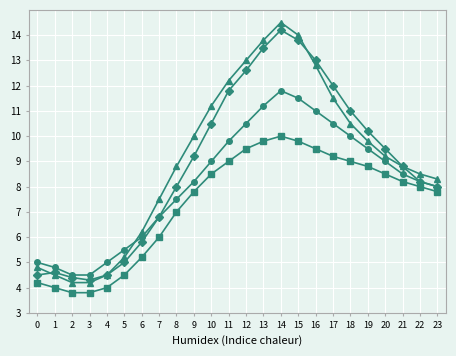

At which category does the chart reach its peak across all series?

14